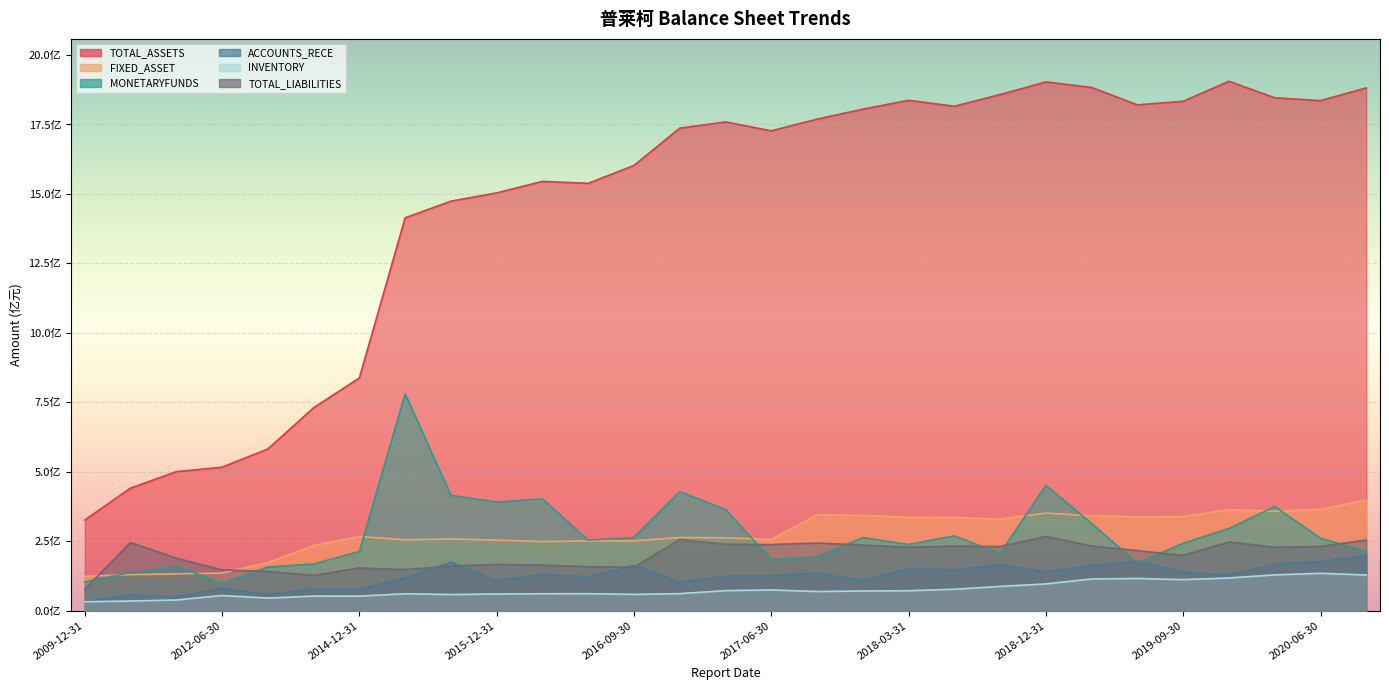

Where is the first local maximum for FIXED_ASSET?

2014-12-31